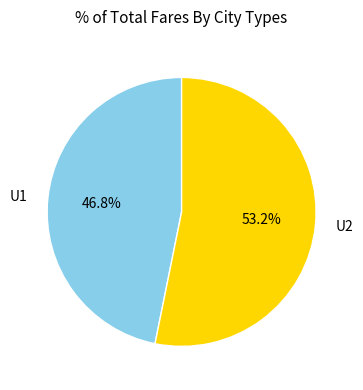

Does any single category account for the majority?

Yes